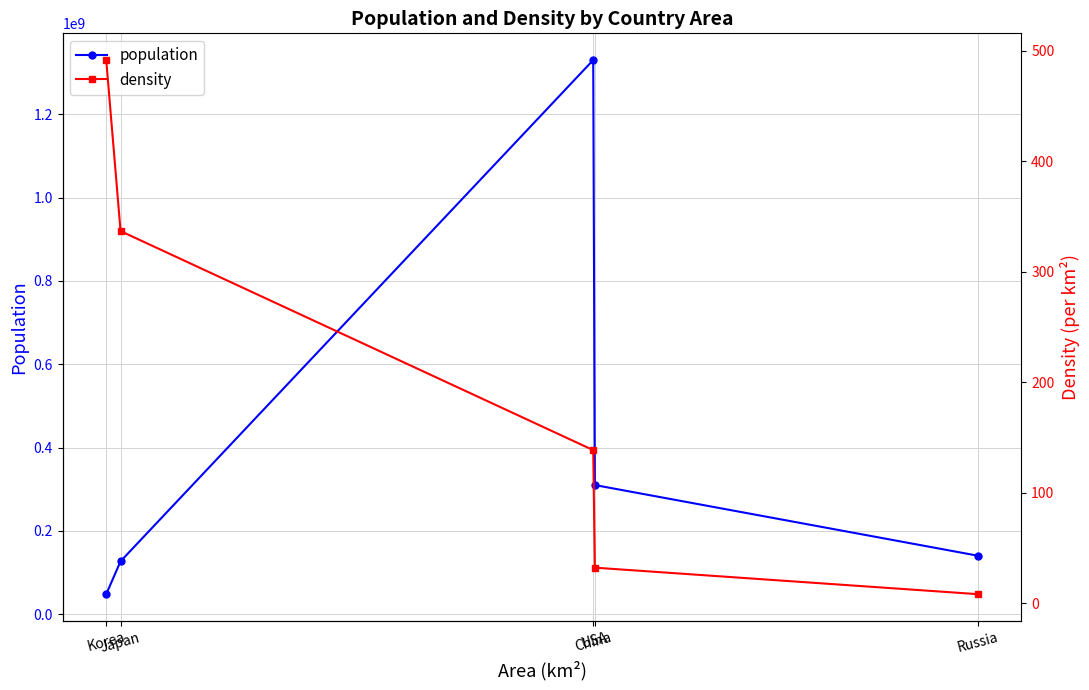

Is the value of density at Japan greater than the value of population at Russia?

No